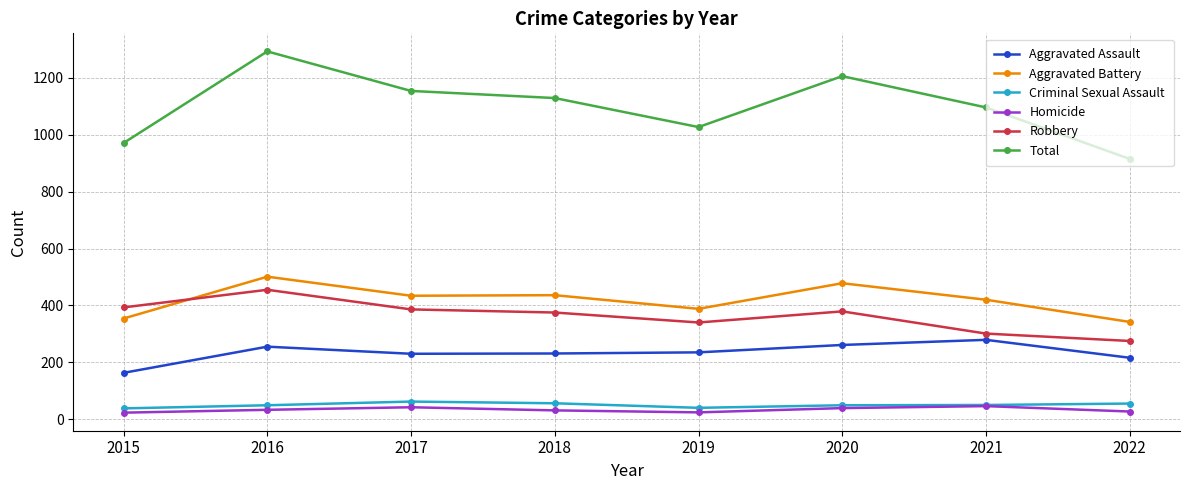

The value of Aggravated Battery at 2015 is 354. True or false?

True